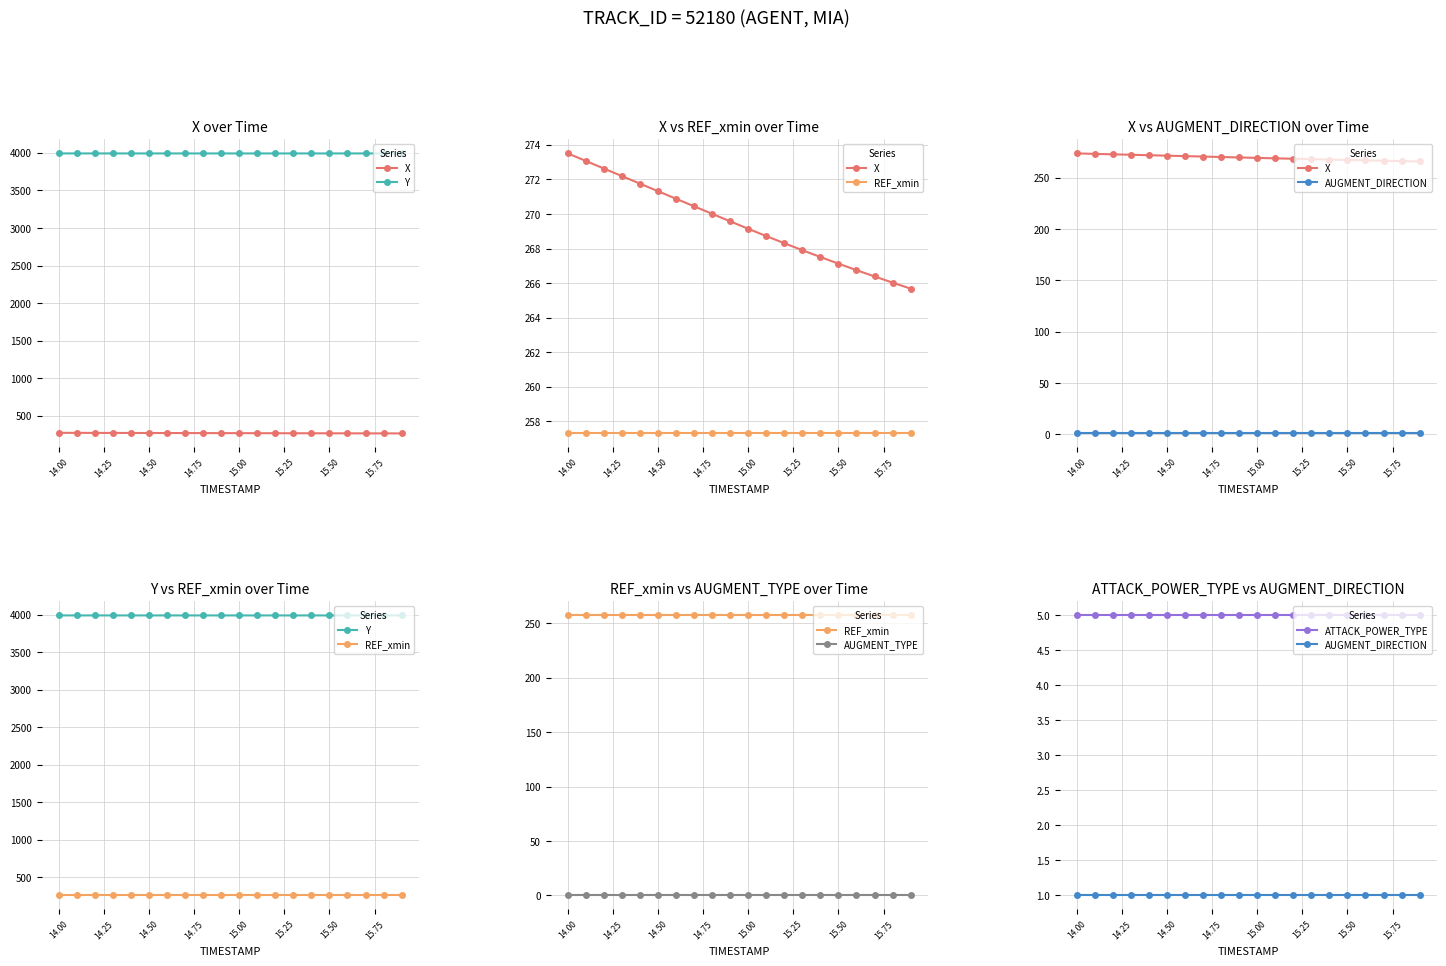

Reading left to right, list all the values displayed in this chart.

X: 273.5	273.1	272.6	272.2	271.8	271.3	270.9	270.4	270.0	269.6	269.1	268.7	268.3	267.9	267.5	267.1	266.8	266.4	266.0	265.7
Y: 3992.7	3992.7	3992.6	3992.6	3992.6	3992.5	3992.5	3992.5	3992.5	3992.5	3992.5	3992.4	3992.4	3992.5	3992.5	3992.5	3992.5	3992.5	3992.6	3992.6
REF_xmin: 257.3	257.3	257.3	257.3	257.3	257.3	257.3	257.3	257.3	257.3	257.3	257.3	257.3	257.3	257.3	257.3	257.3	257.3	257.3	257.3
AUGMENT_DIRECTION: 1.0	1.0	1.0	1.0	1.0	1.0	1.0	1.0	1.0	1.0	1.0	1.0	1.0	1.0	1.0	1.0	1.0	1.0	1.0	1.0
AUGMENT_TYPE: 0.0	0.0	0.0	0.0	0.0	0.0	0.0	0.0	0.0	0.0	0.0	0.0	0.0	0.0	0.0	0.0	0.0	0.0	0.0	0.0
ATTACK_POWER_TYPE: 5.0	5.0	5.0	5.0	5.0	5.0	5.0	5.0	5.0	5.0	5.0	5.0	5.0	5.0	5.0	5.0	5.0	5.0	5.0	5.0